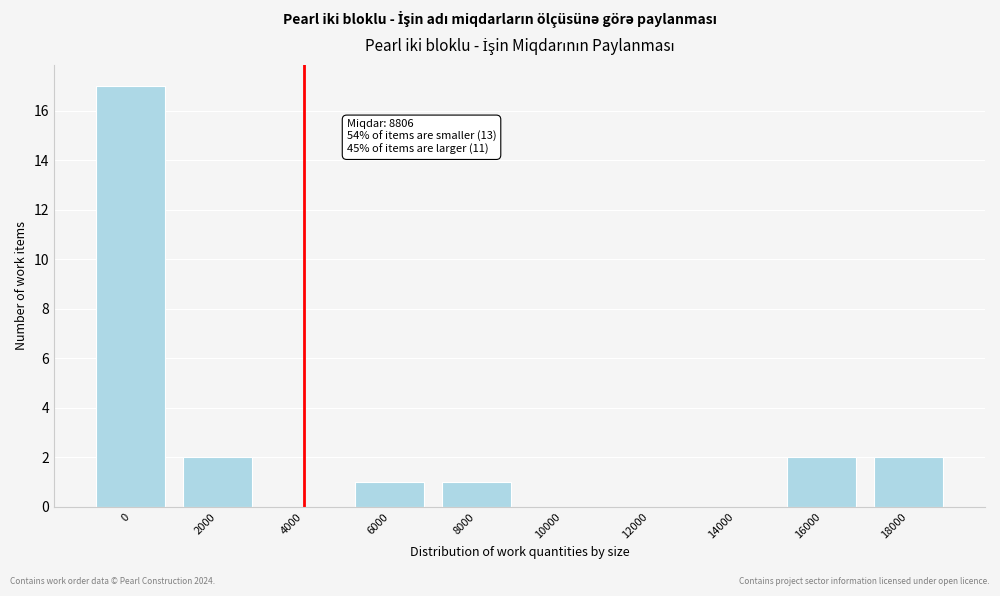

Reading left to right, extract all data points from this chart.

0=17	2000=2	4000=0	6000=1	8000=1	10000=0	12000=0	14000=0	16000=2	18000=2